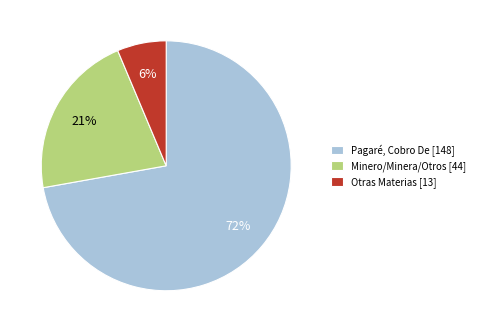

To the nearest percent, what portion does Minero/Minera/Otros [44] represent?

21%